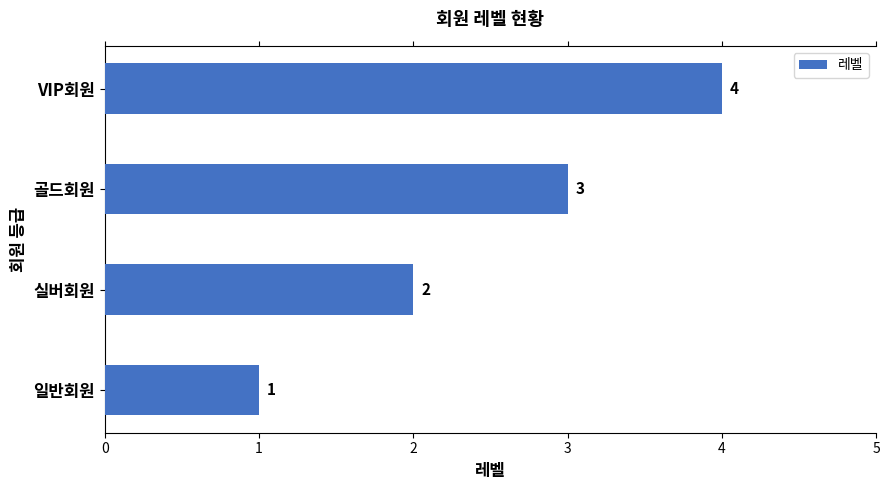

How many distinct data groups are displayed?

1